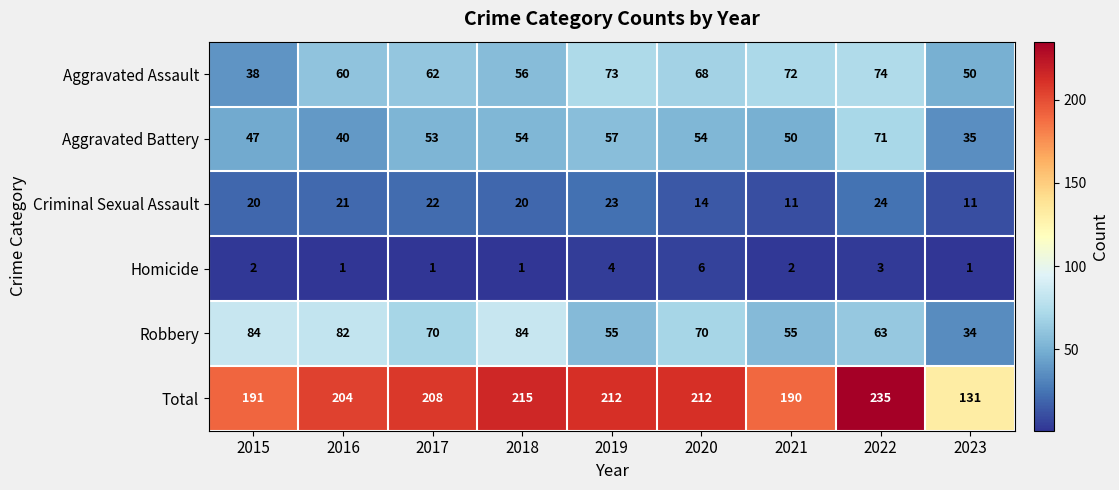

True or false: Criminal Sexual Assault has a value of 36 at 2016.

False